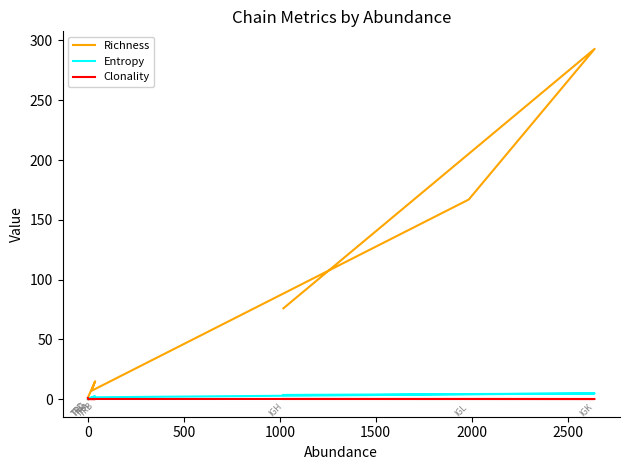

How many lines are shown in the chart?

3